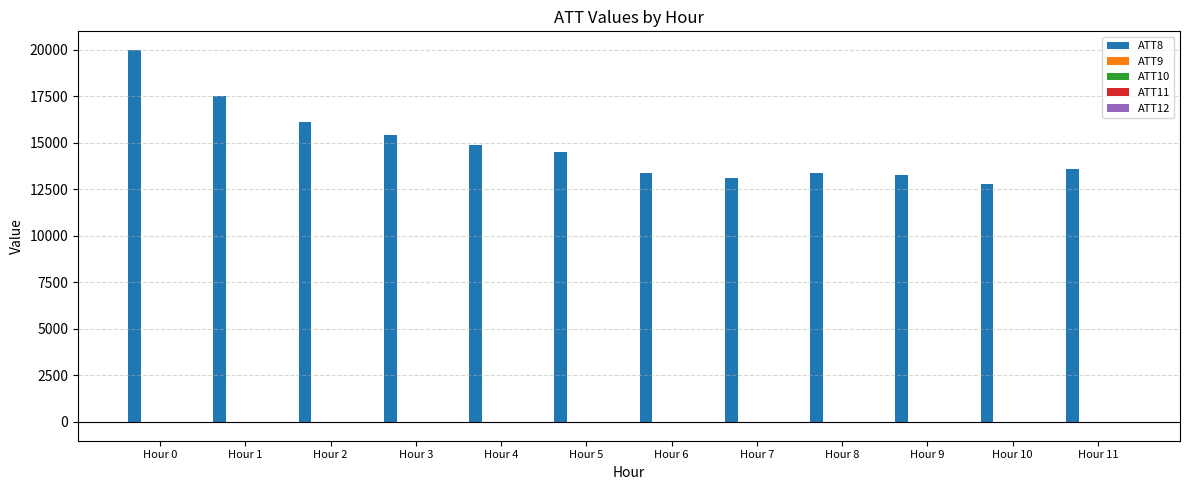

The value of ATT8 at Hour 10 is 7437.4. True or false?

False